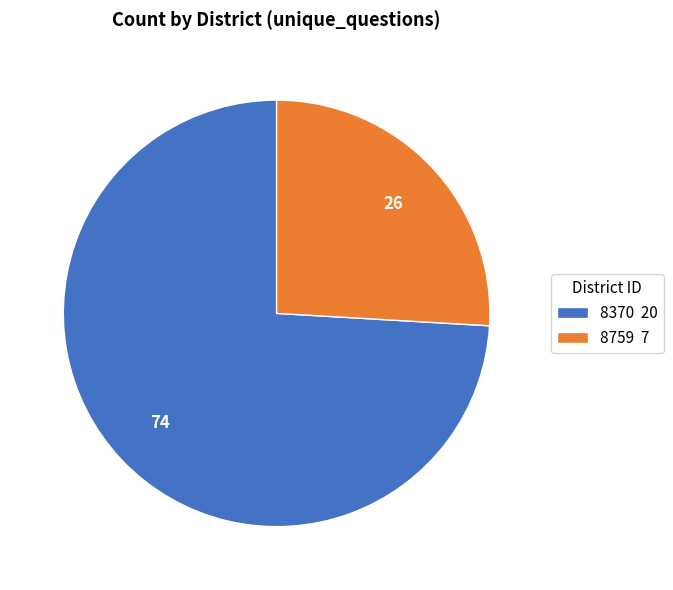

Does any single category account for the majority?

Yes